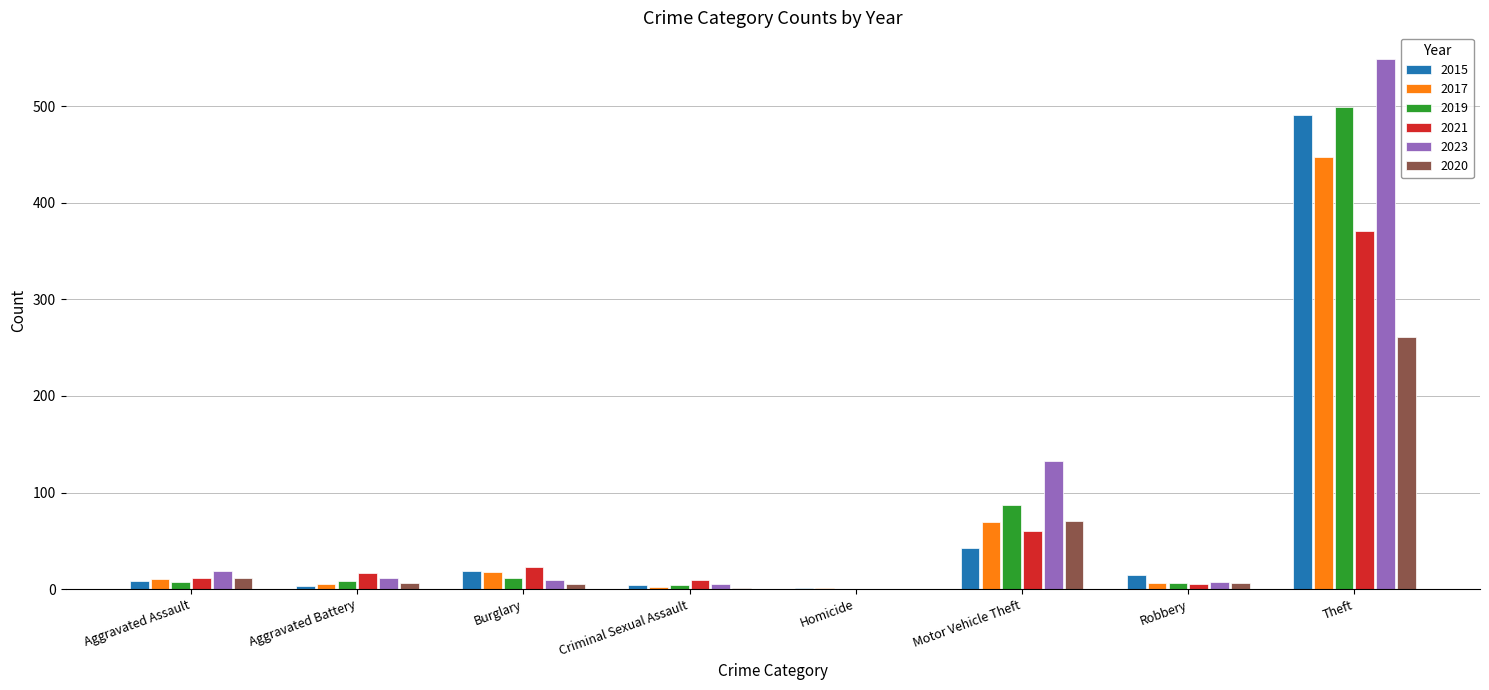

What is the sum of all 2023 values?

733